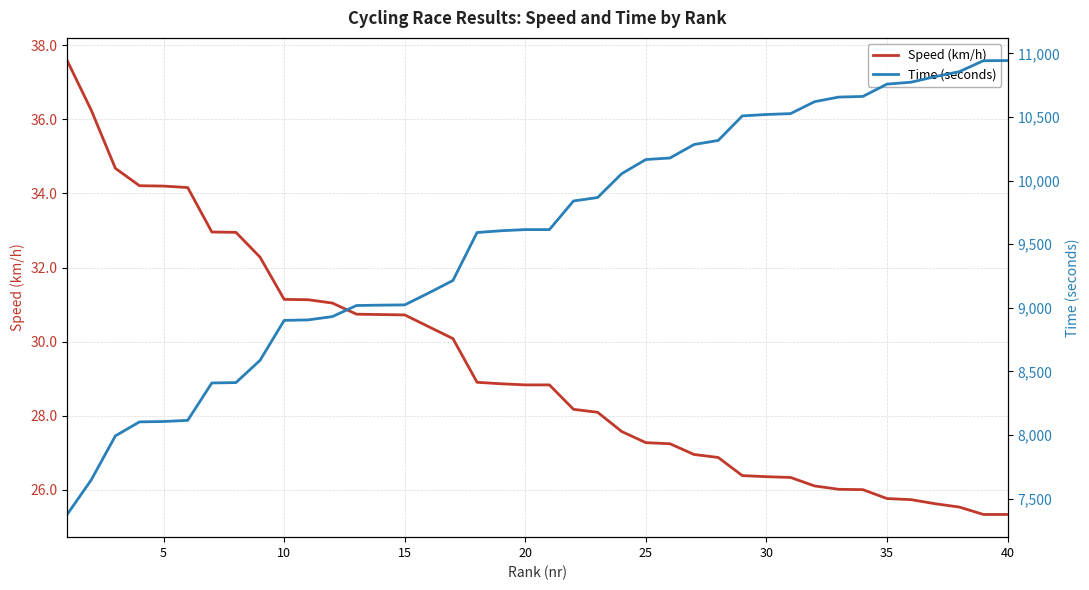

Is this an area chart (filled region under the line)?

No